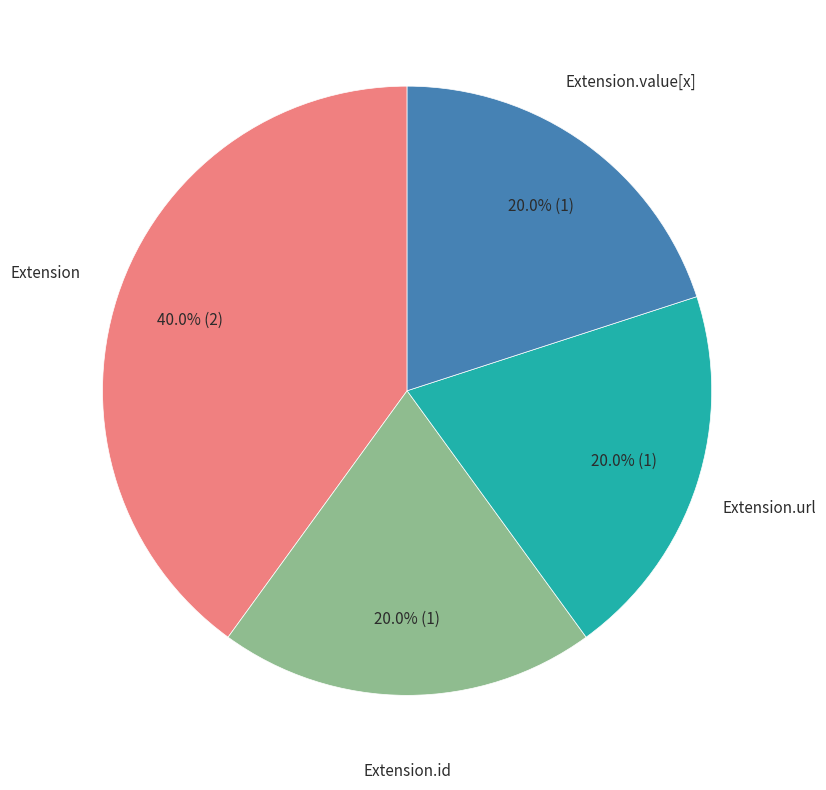

Count the number of slices in the pie.

4